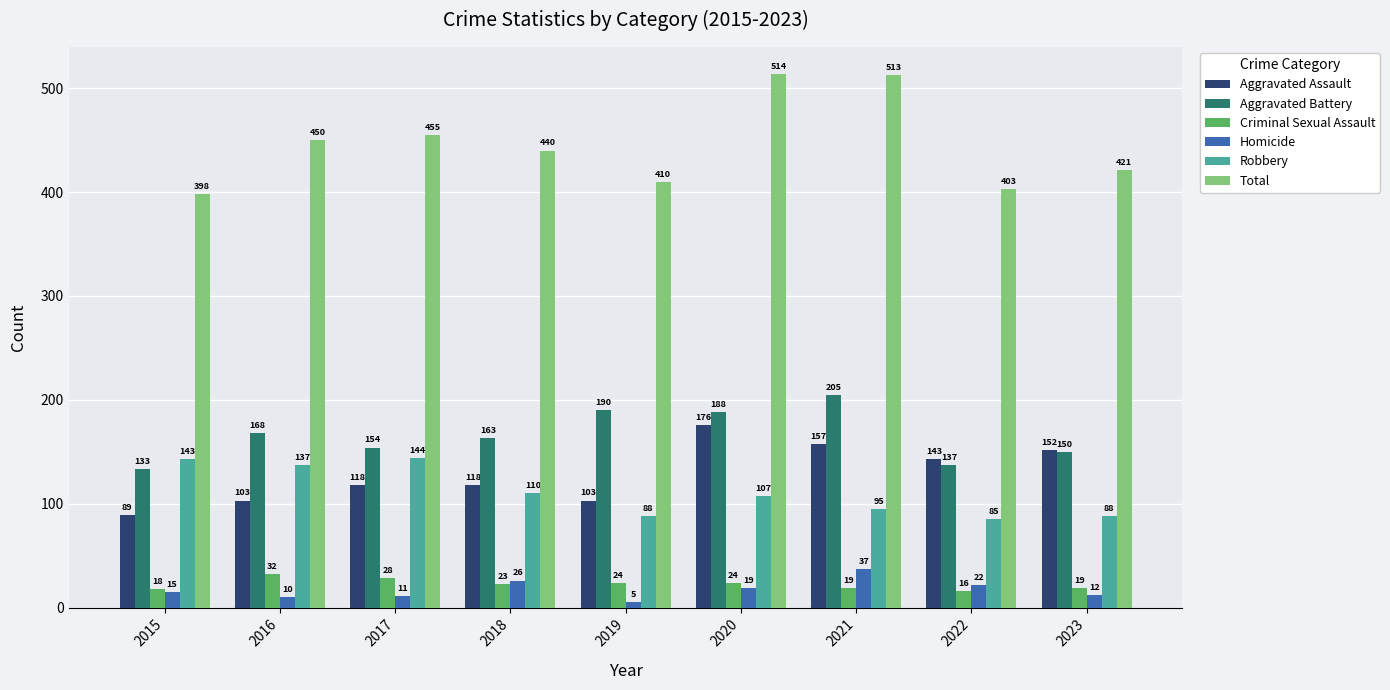

The value of Homicide at 2021 is 37. True or false?

True